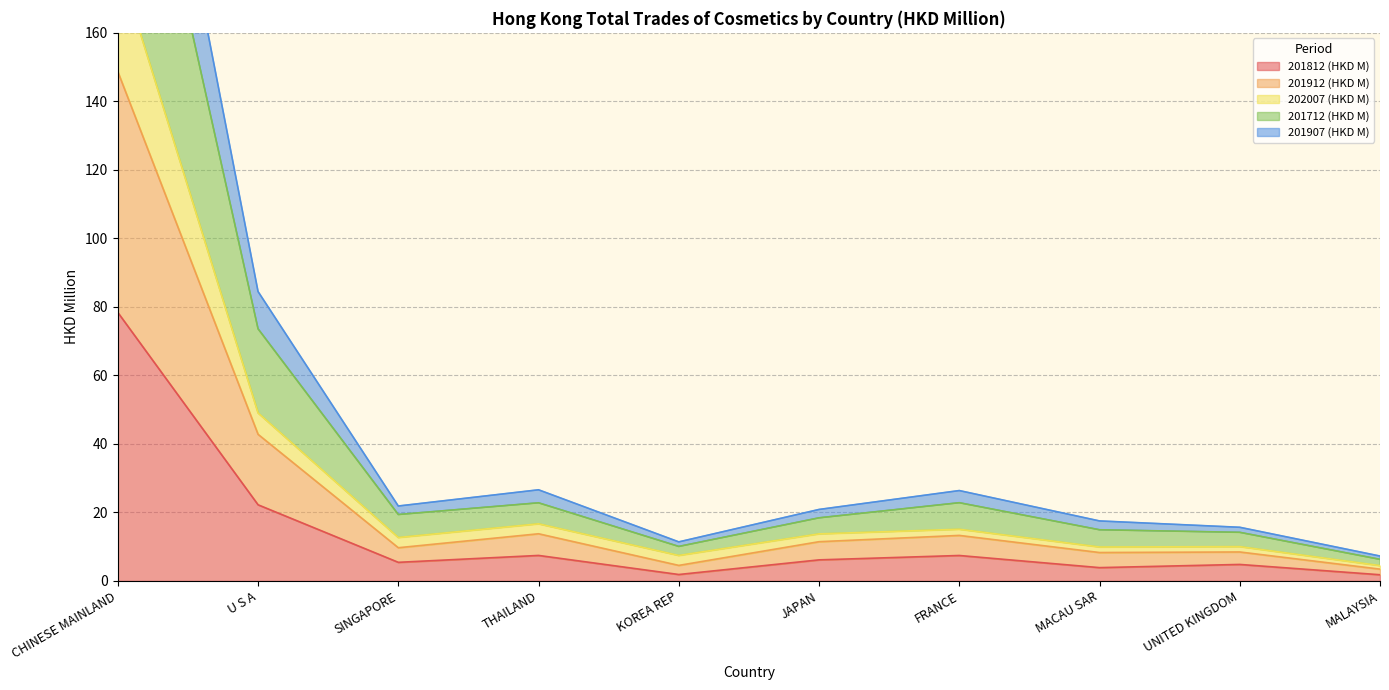

How many interior local valleys does the 201812 (HKD M) series have?

3